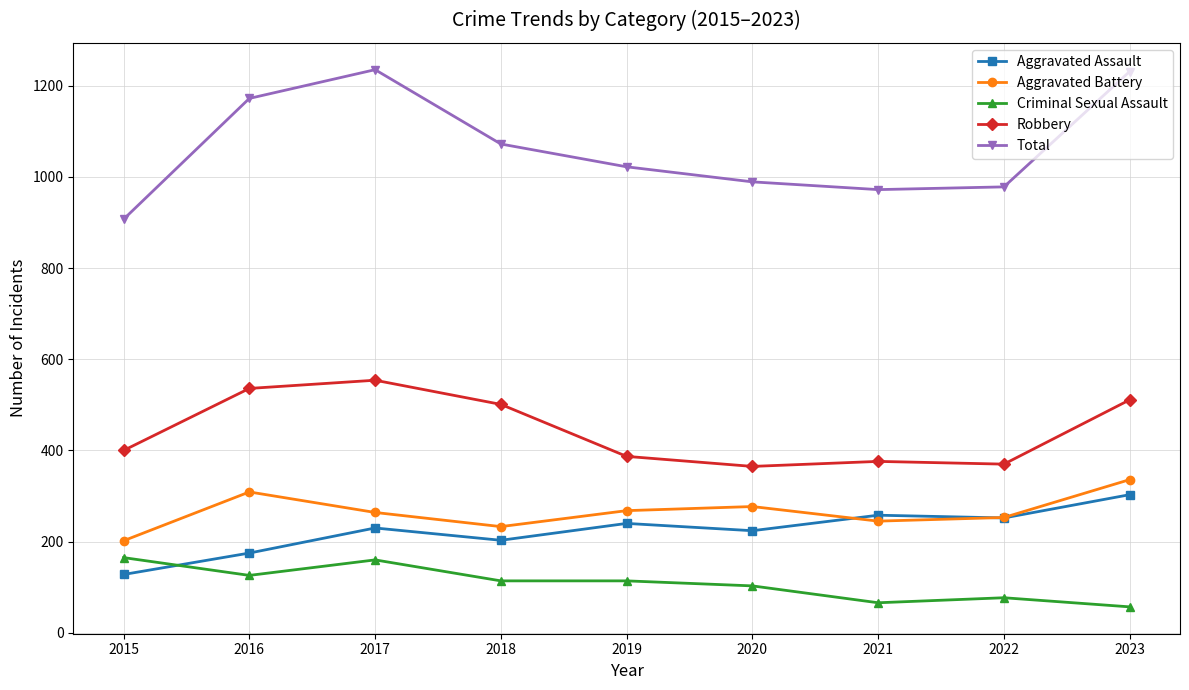

What is the value of the Criminal Sexual Assault point at the 6th from the left?

103